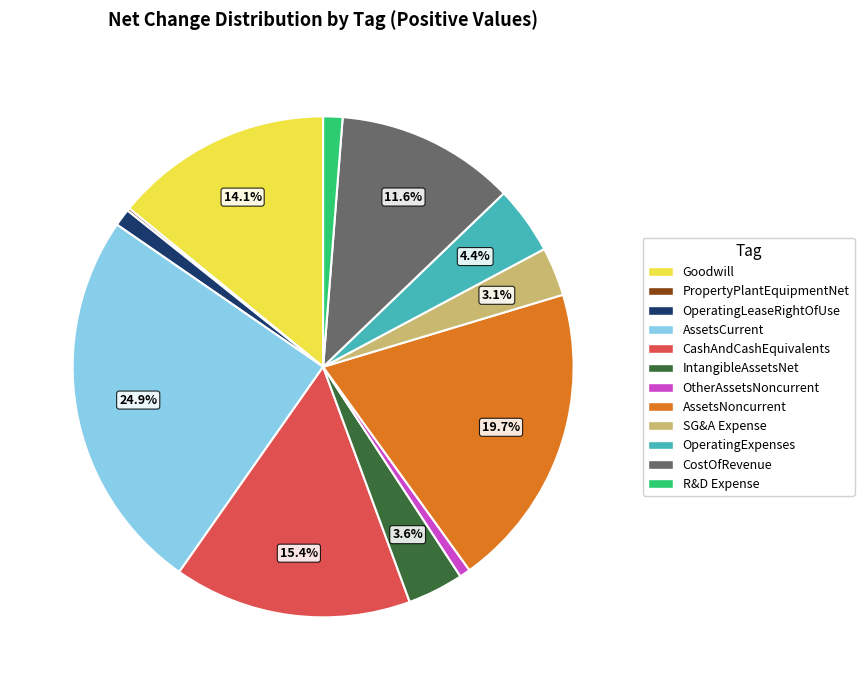

To the nearest percent, what is the difference between the largest and smallest slice percentages?

25%